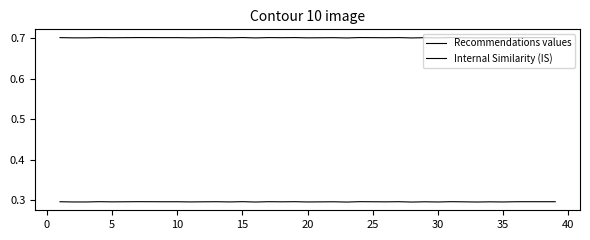

How many lines are shown in the chart?

2